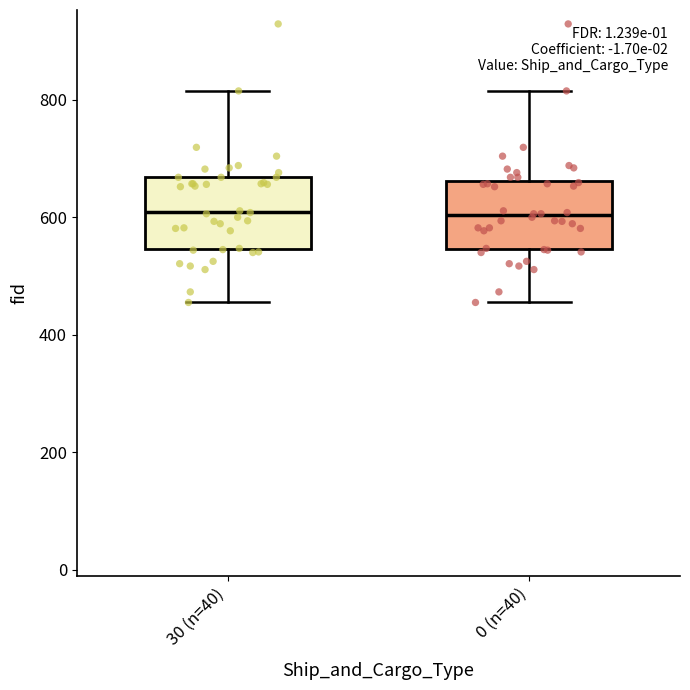

Where does the upper whisker of the box for 0 (n=40) end on the y-axis? The values are not printed on the chart, so give them approximately, as read against the axis.

820